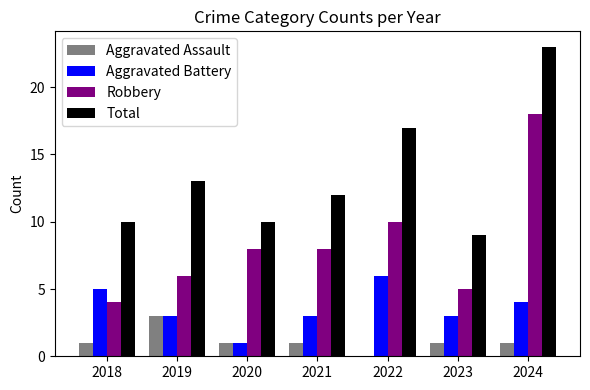

Which series changed the most between 2022 and 2023?

Total